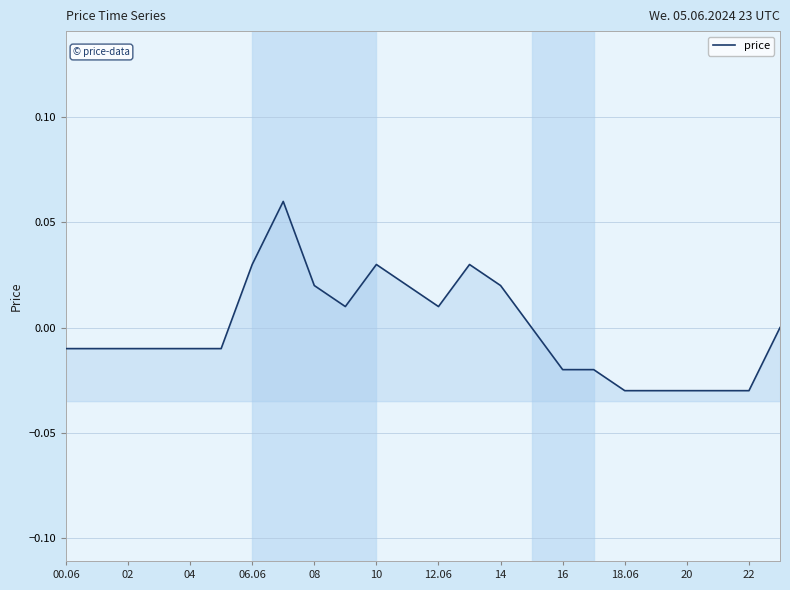

Reading left to right, list all the values displayed in this chart.

-0.0	-0.0	-0.0	-0.0	-0.0	-0.0	0.0	0.1	0.0	0.0	0.0	0.0	0.0	0.0	0.0	0.0	-0.0	-0.0	-0.0	-0.0	-0.0	-0.0	-0.0	0.0